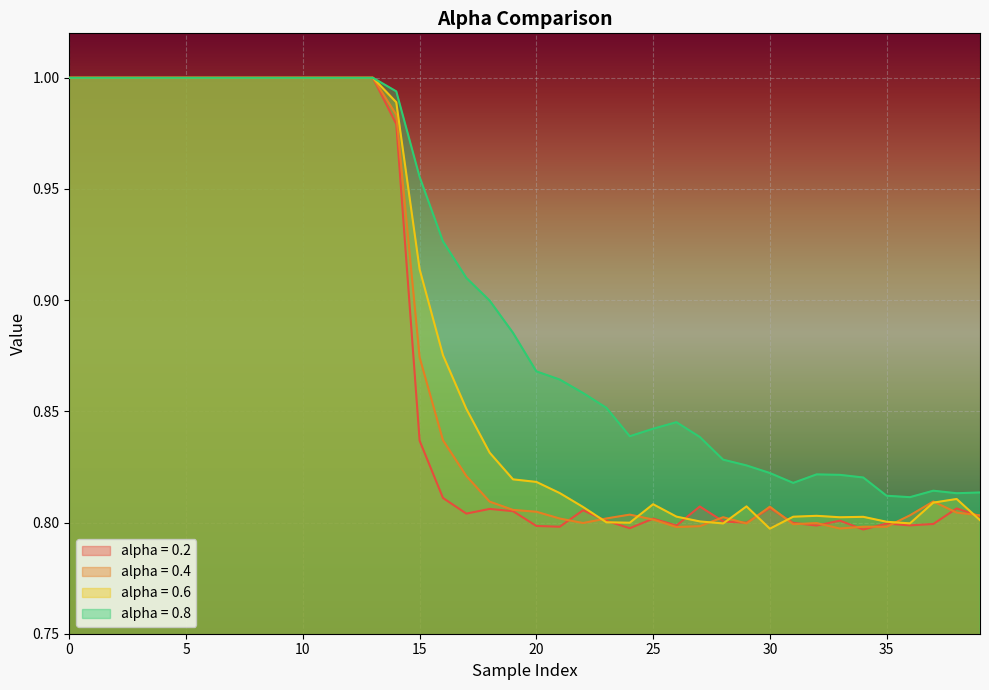

Which series has the largest total across all categories?

alpha = 0.8